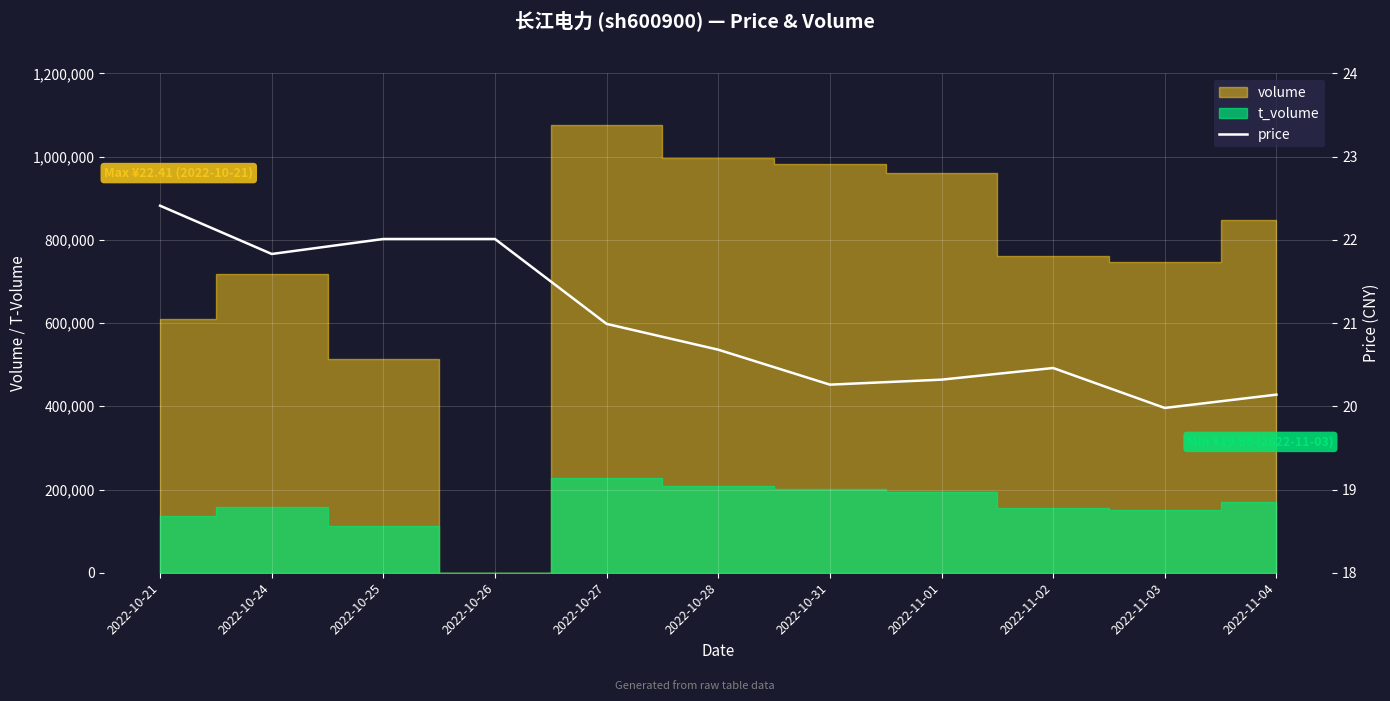

How many interior local peaks (higher than both neighbors) does the data have?

1